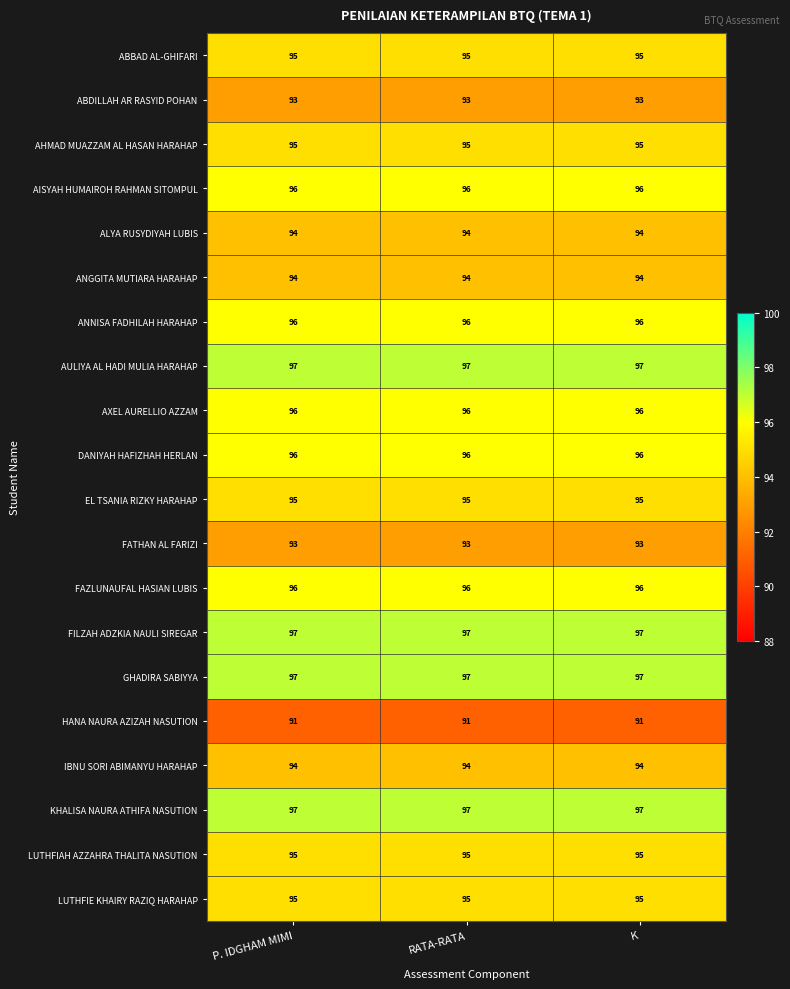

What is the total value across all series at K?

1902